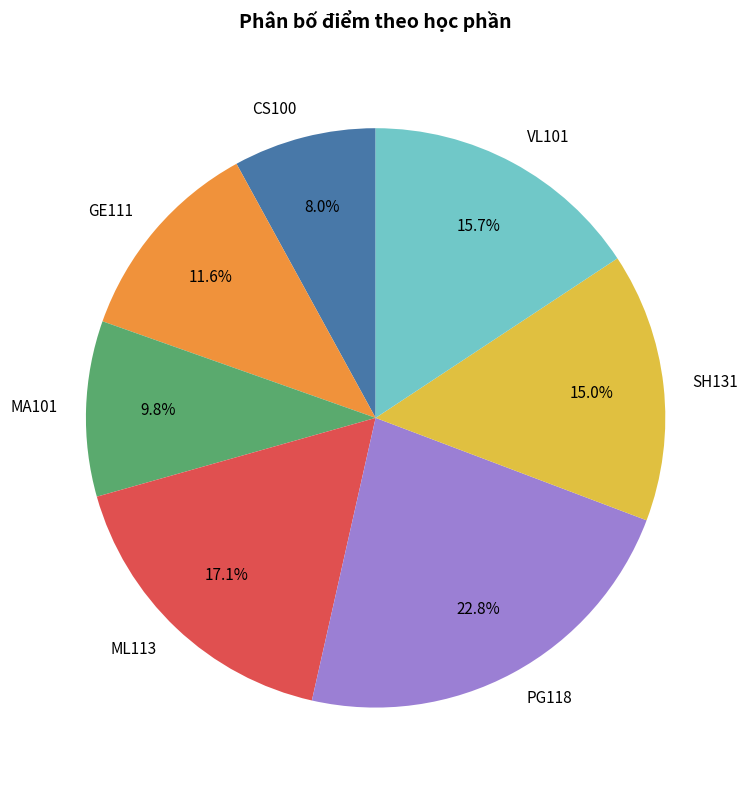

Rank the categories by value from highest to lowest.

PG118, ML113, VL101, SH131, GE111, MA101, CS100